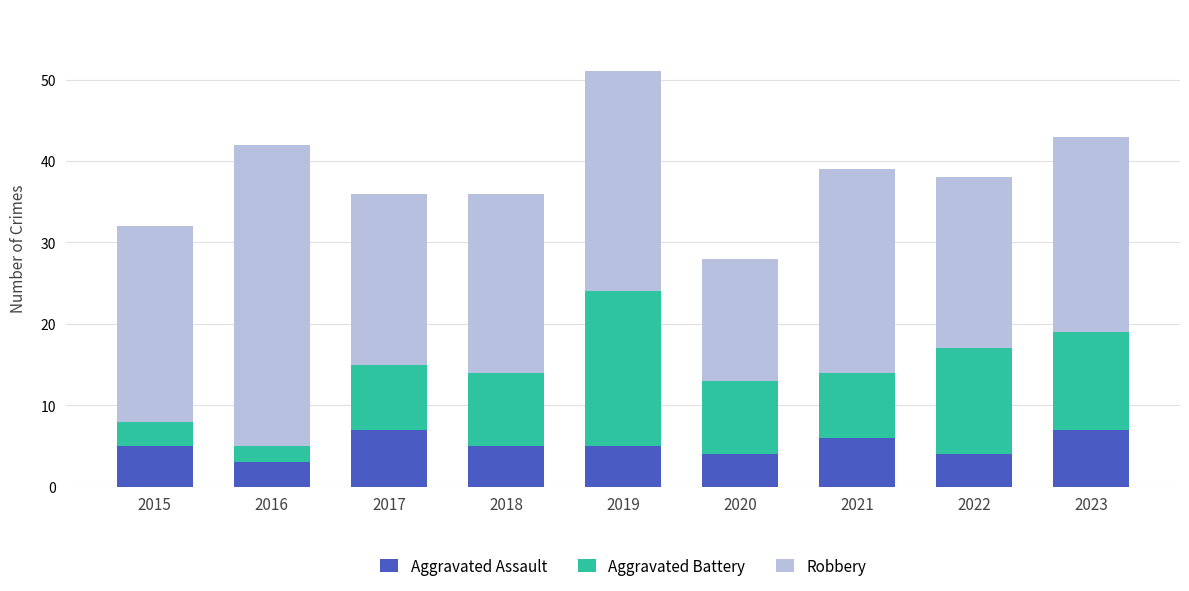

Reading left to right, what are the values for Aggravated Assault?

2015=5	2016=3	2017=7	2018=5	2019=5	2020=4	2021=6	2022=4	2023=7